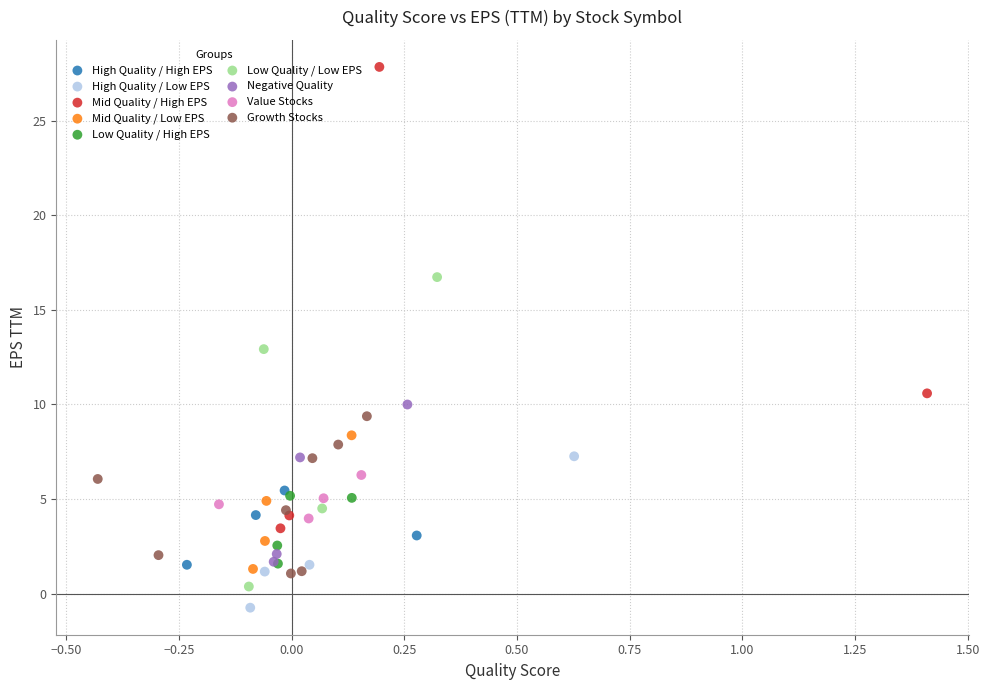

Which series contains the highest Y value?

Mid Quality / High EPS